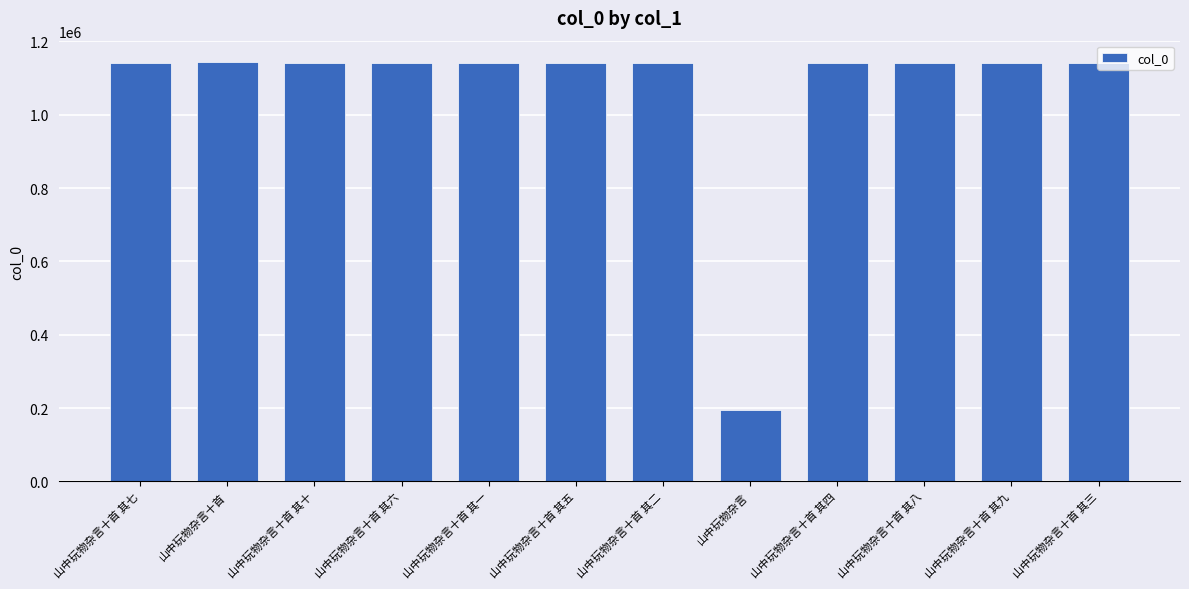

What is the average value?

1062949